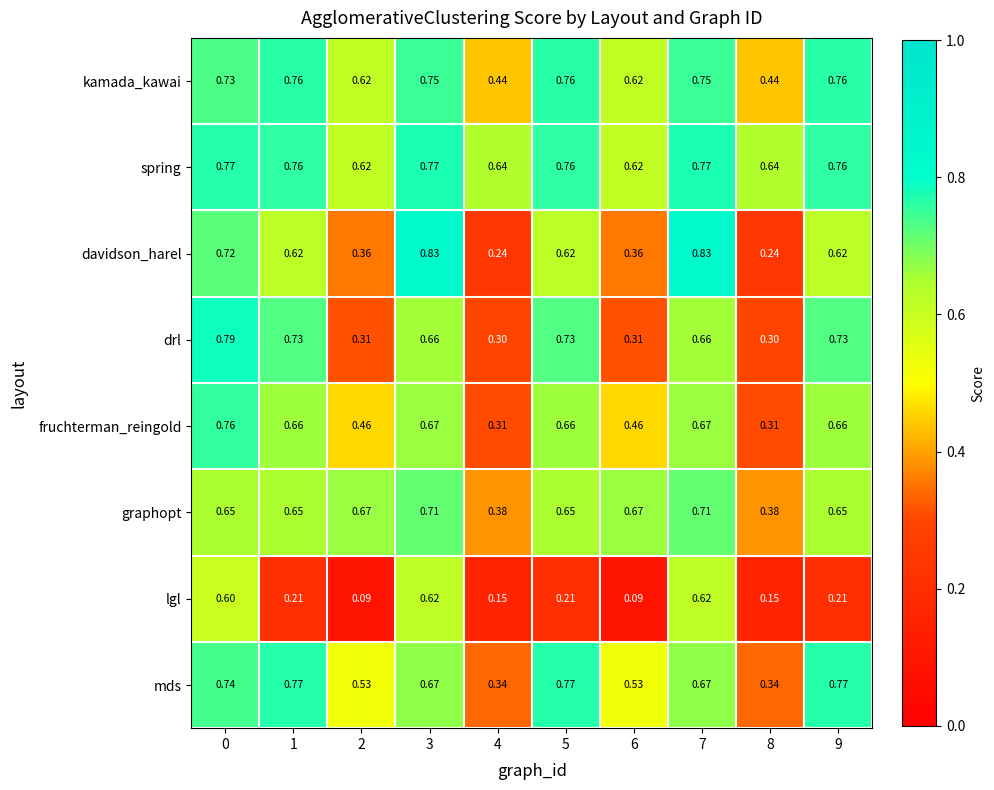

Which series has the widest spread of values?

davidson_harel